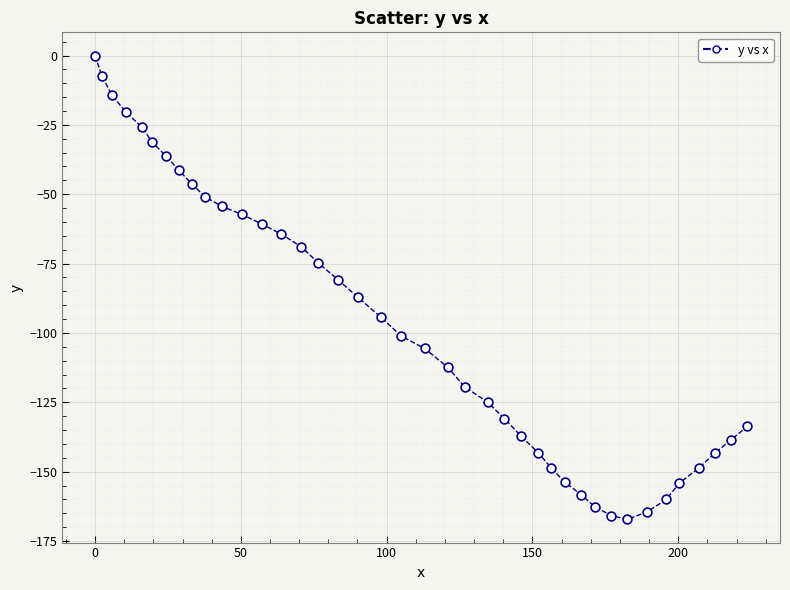

What is the range of Y values (max minus min)?

167.2